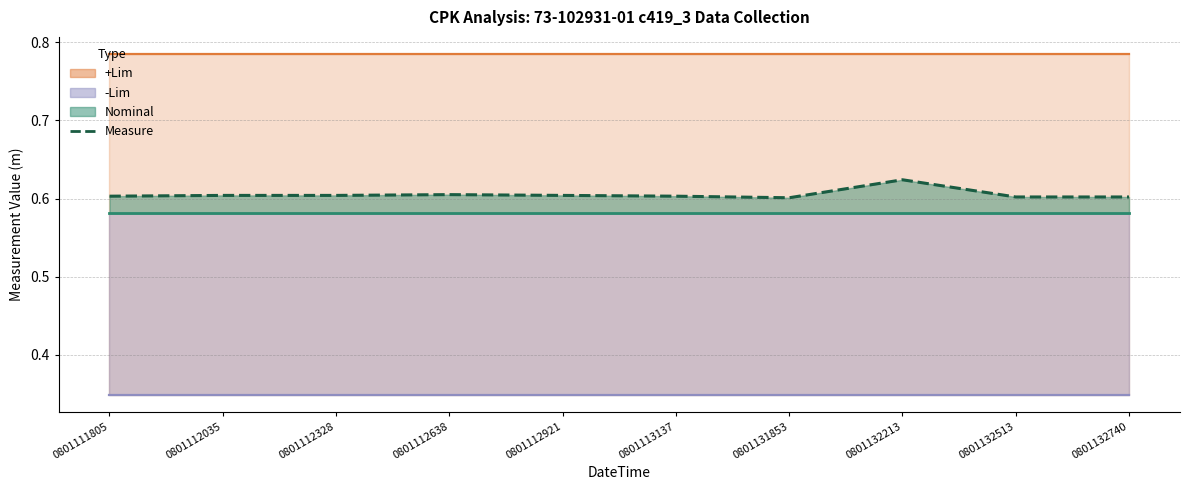

True or false: the data shows 0.6 at 0801112921.

True